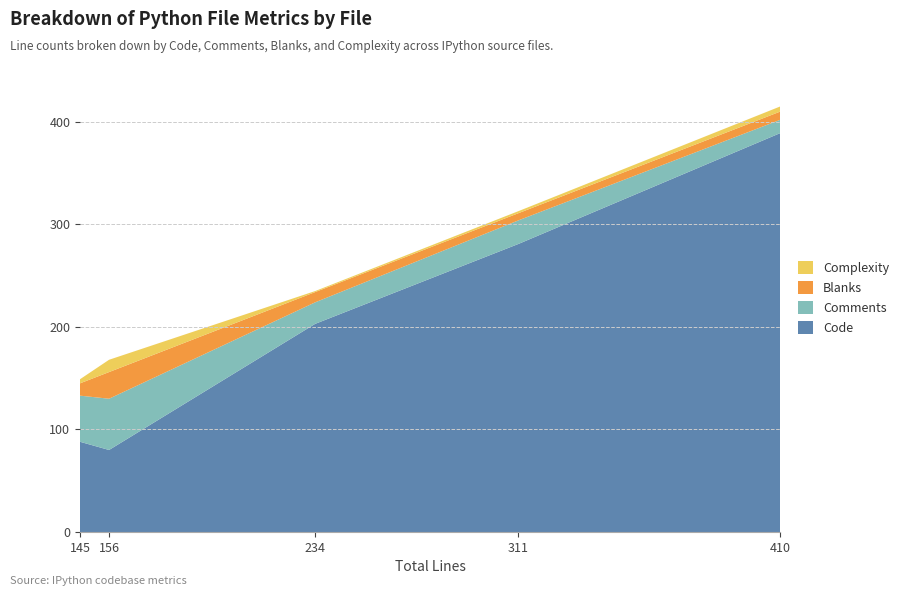

Reading right to left, extract all data points from this chart.

Code: 145=88	410=389	311=281	234=203	156=80
Comments: 145=45	410=13	311=23	234=21	156=50
Blanks: 145=12	410=8	311=7	234=10	156=26
Complexity: 145=4	410=5	311=2	234=1	156=12